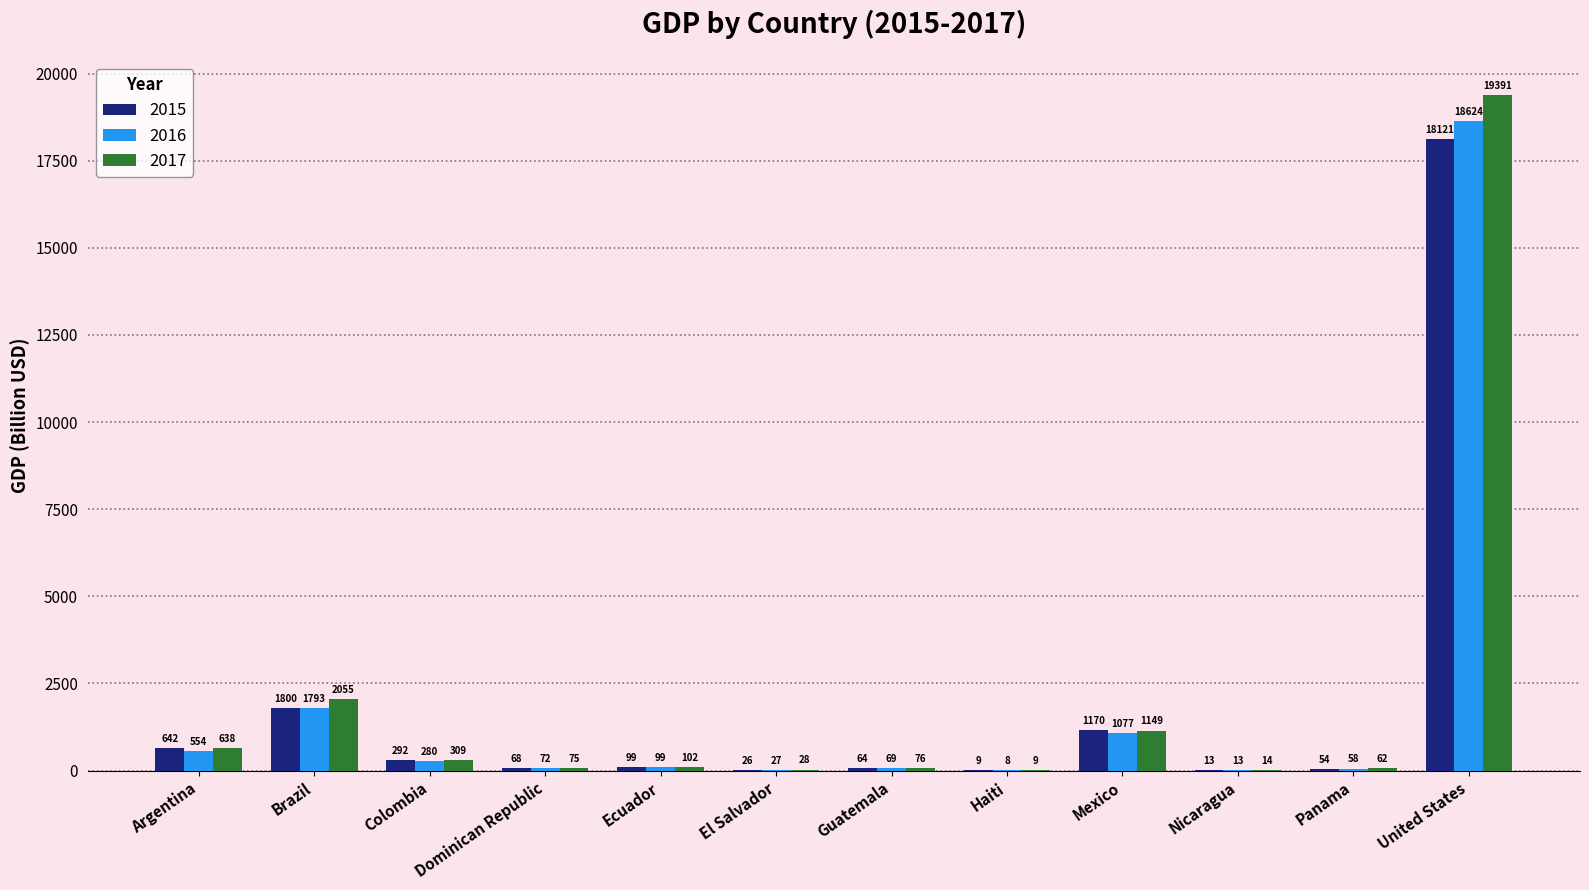

The value of 2016 at Brazil is 447.8. True or false?

False